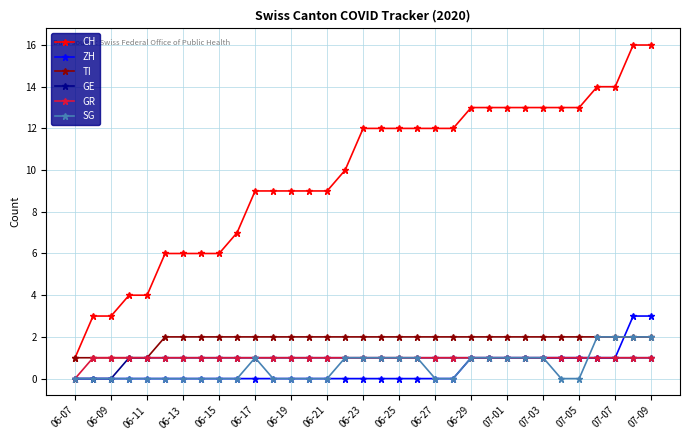

Does the chart have visible grid lines?

Yes